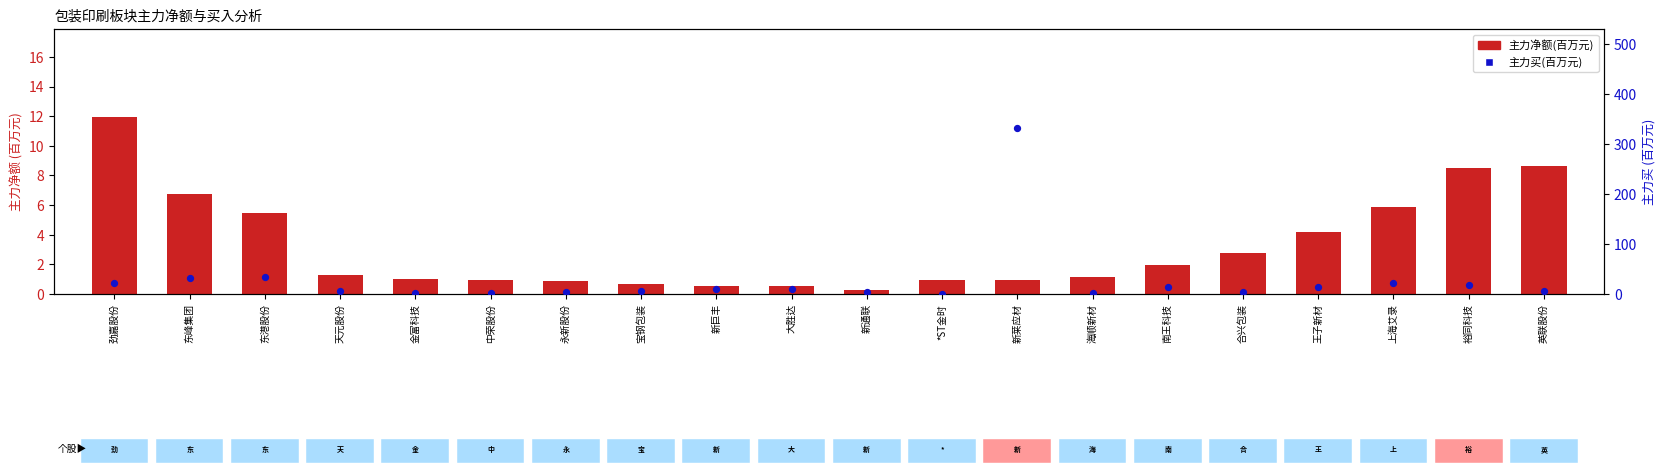

Which series has the largest total across all categories?

主力买(百万)